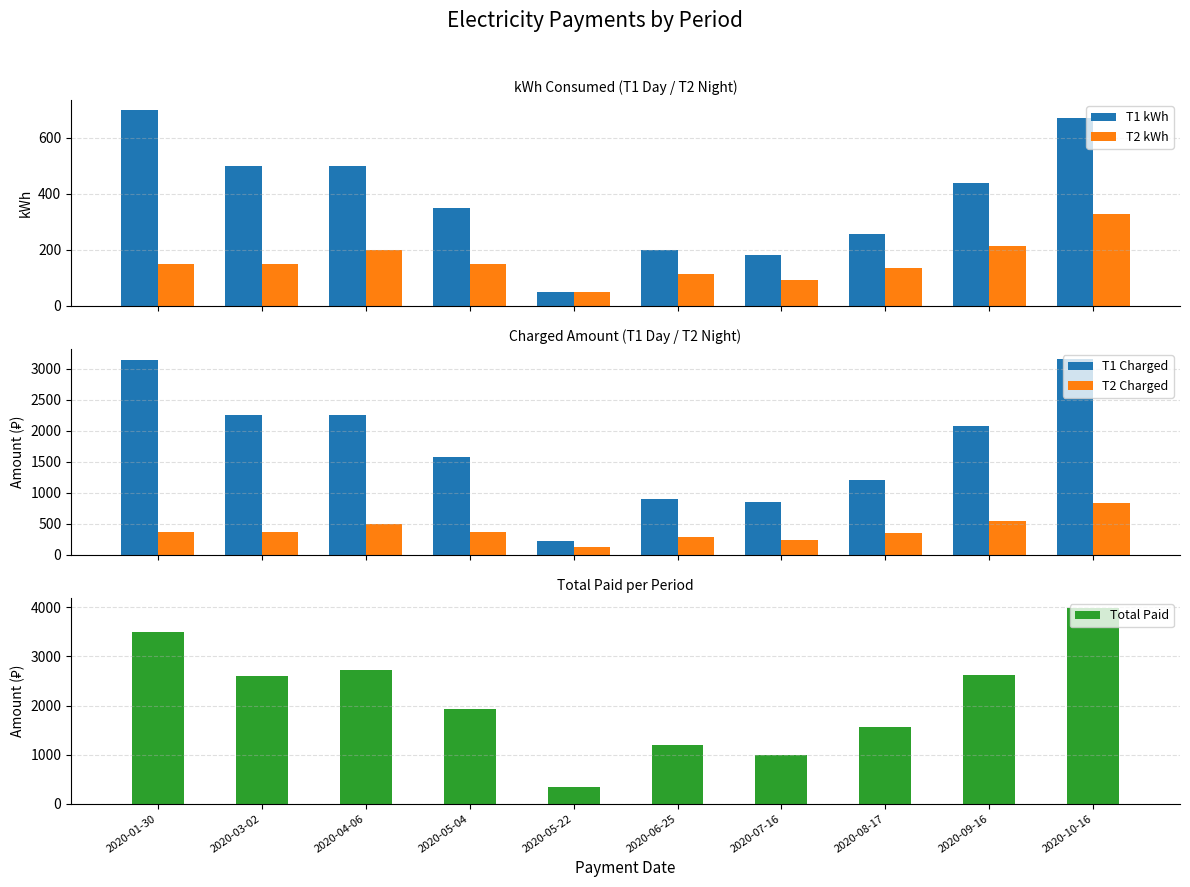

How many bars are there in each group?

5